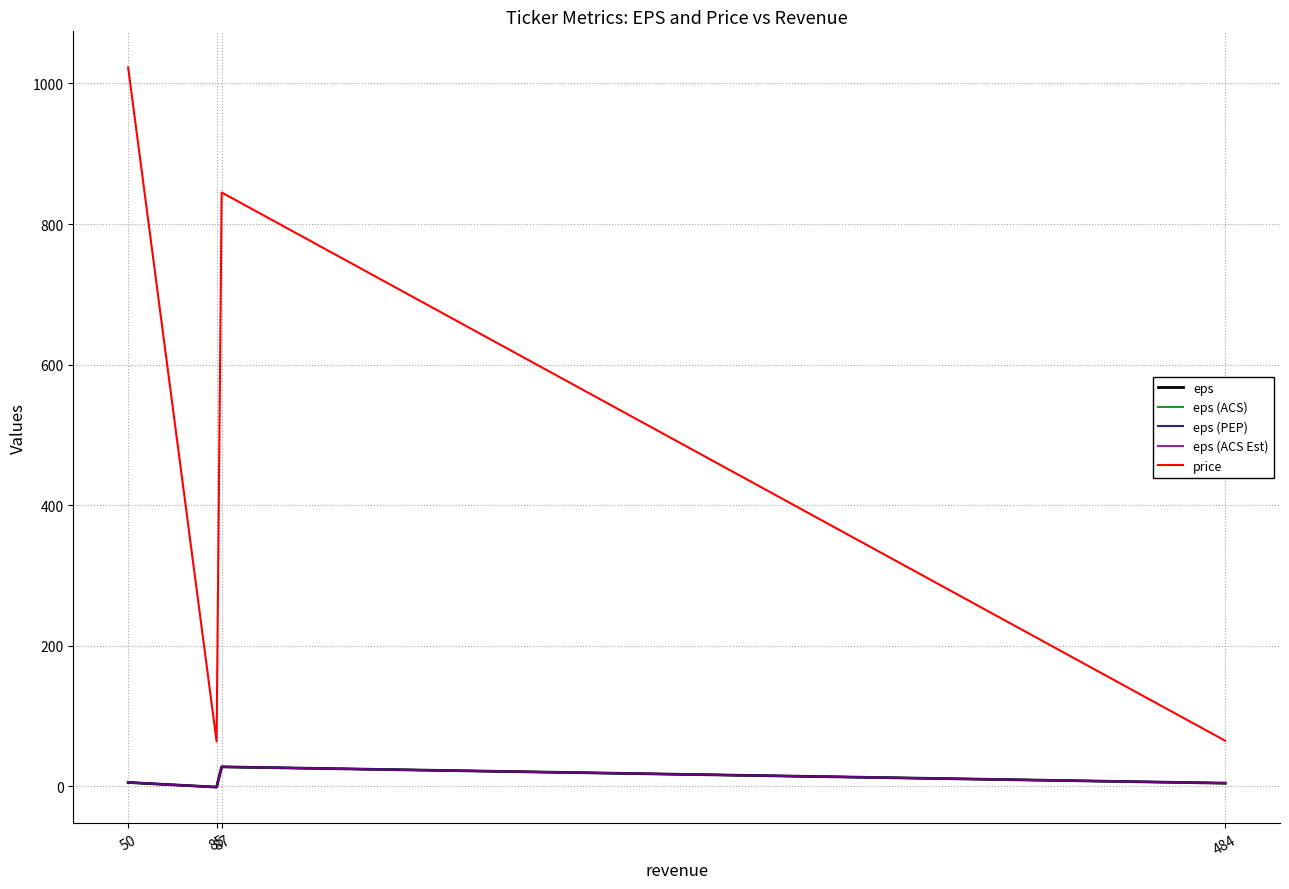

At which label does eps (ACS) first exceed 5?

50